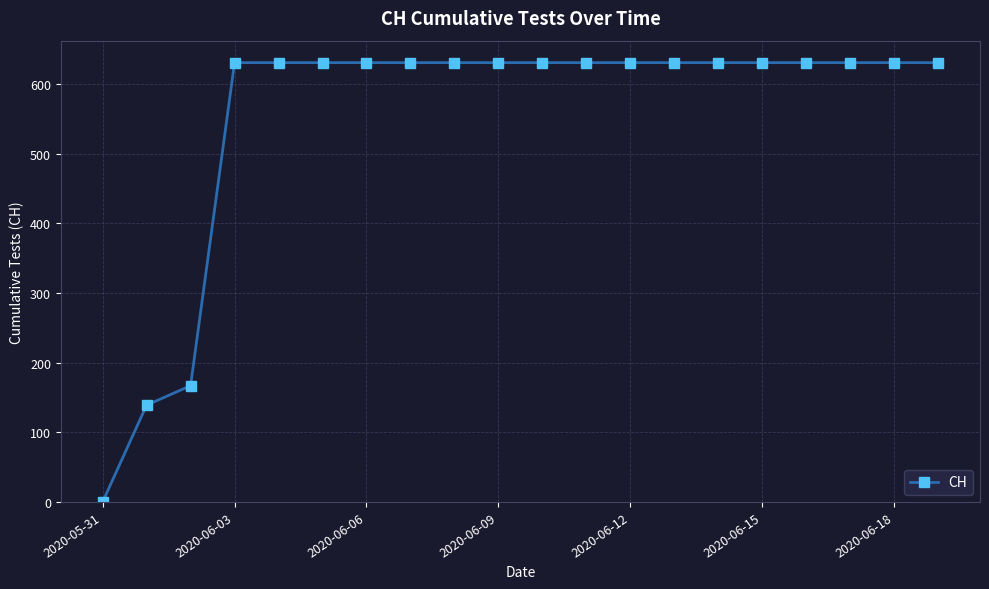

How many values are above zero?

19